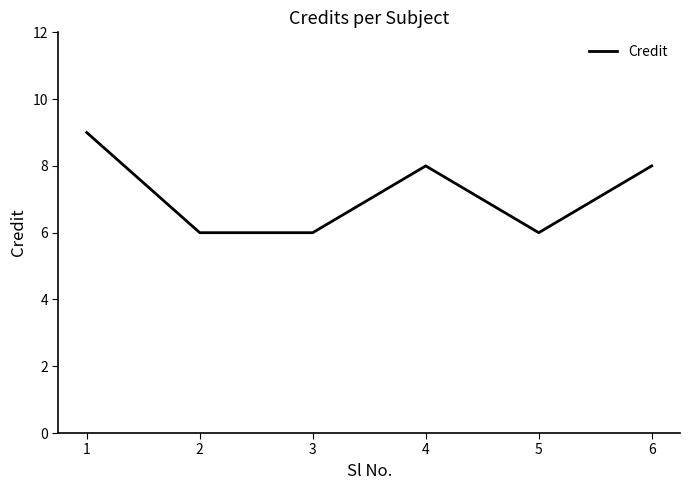

What is the difference between the maximum and minimum values?

3